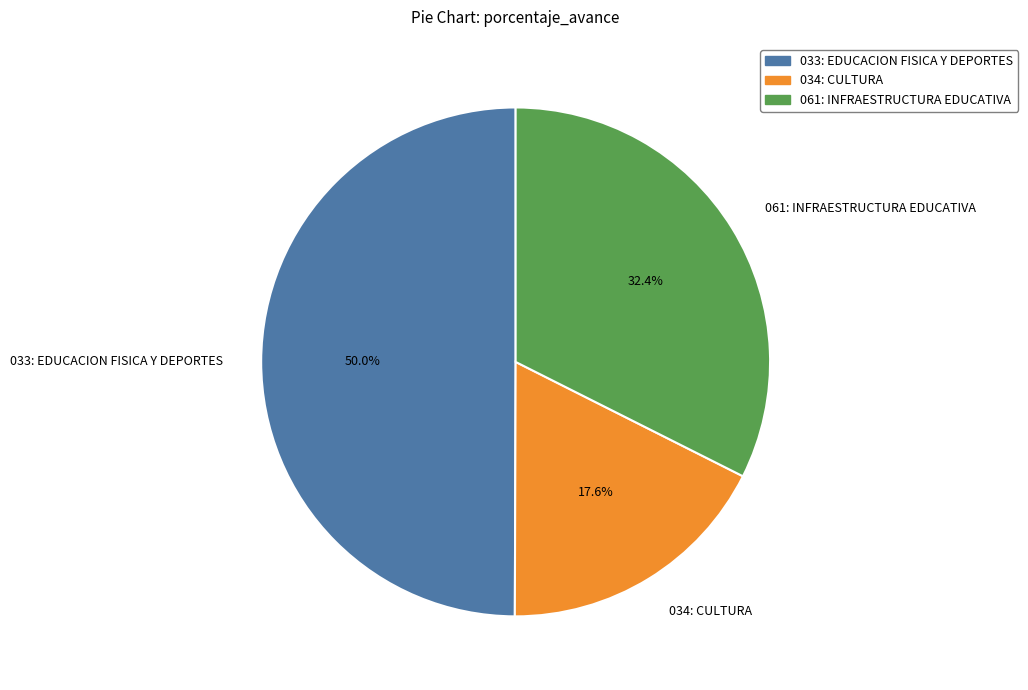

How much of the chart is everything except 033: EDUCACION FISICA Y DEPORTES?

50.0%